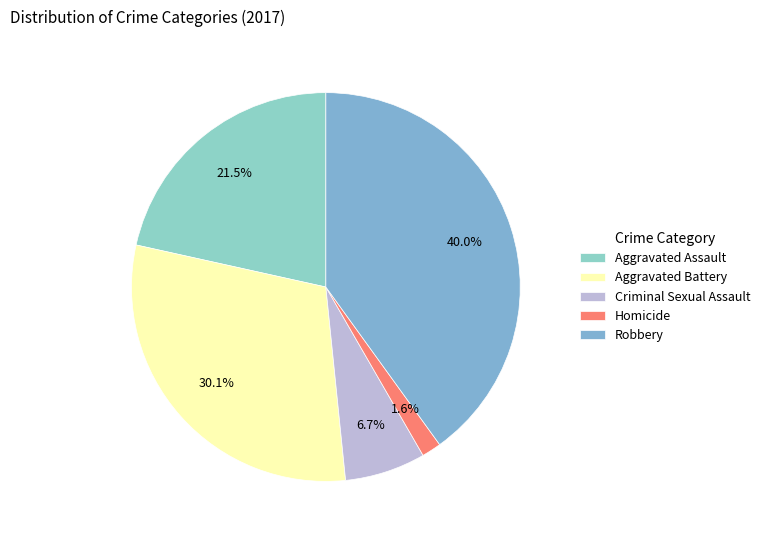

What percentage is the Criminal Sexual Assault slice, to the nearest percent?

7%